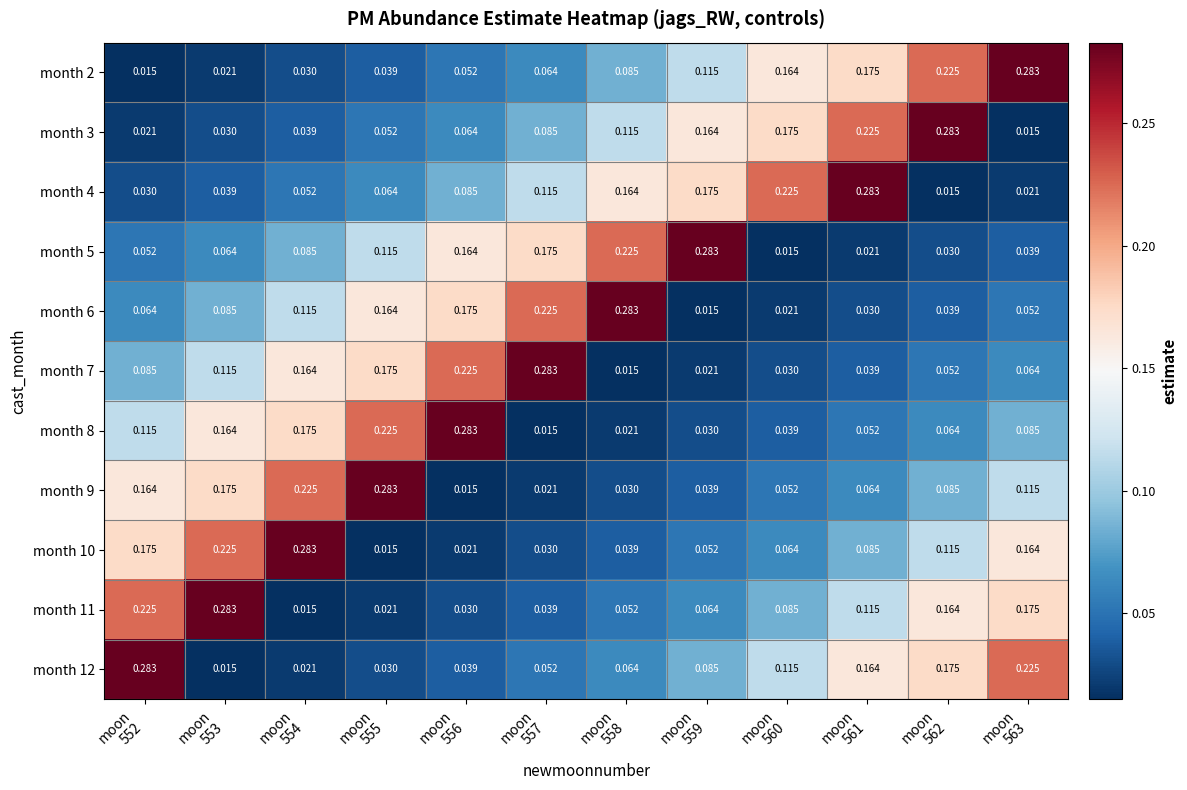

What is the total value across all series at moon
558?

1.1